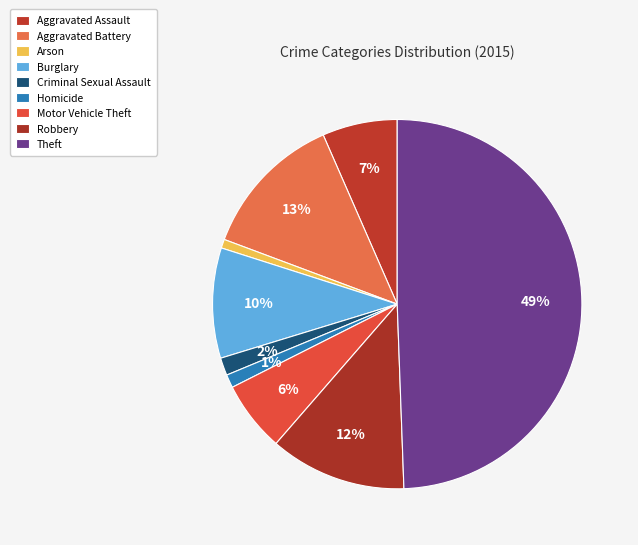

Is there a majority slice in this chart?

No